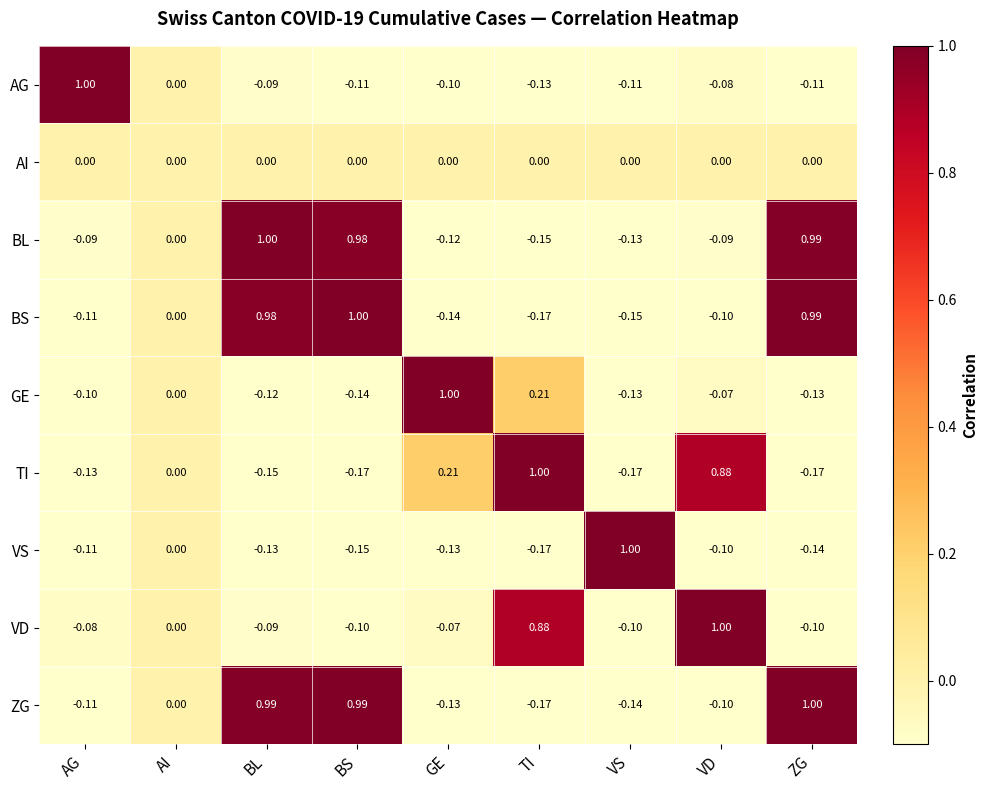

What is the total value across all series at AG?

0.3